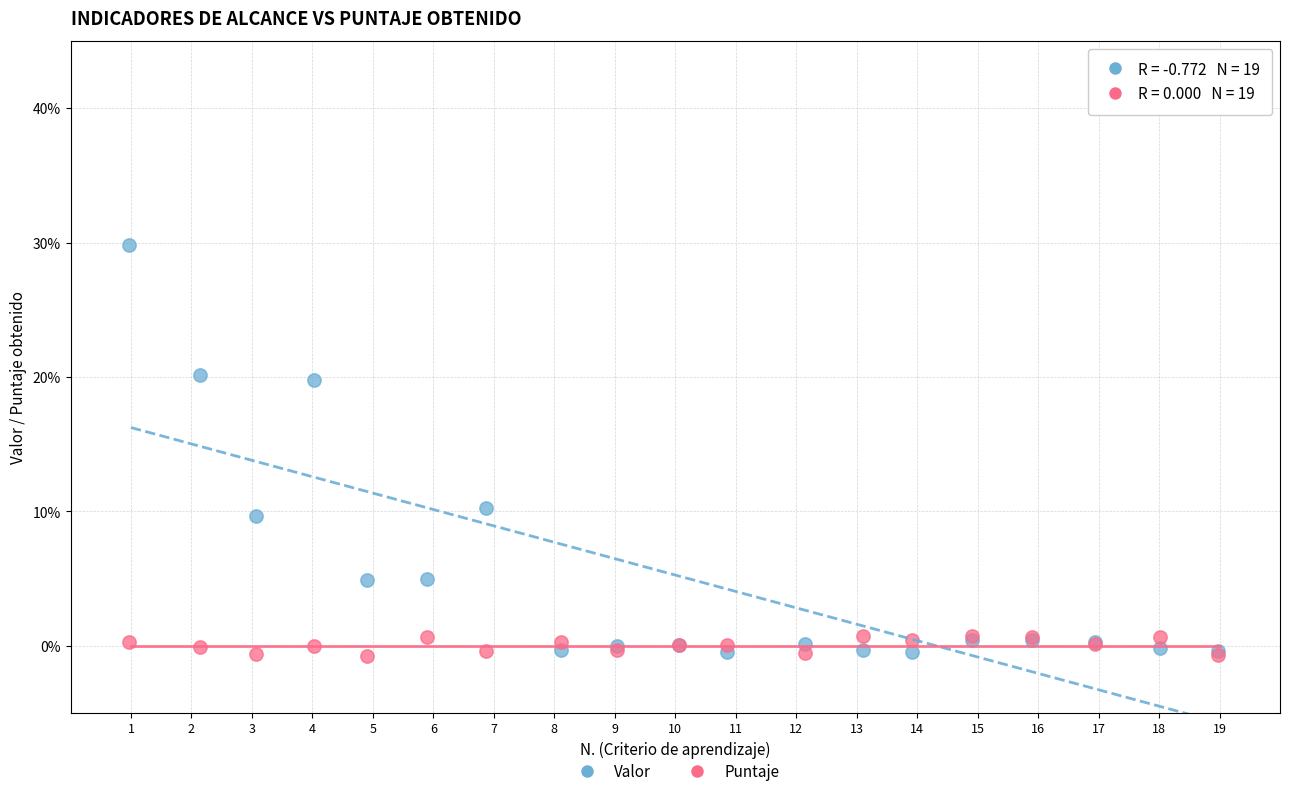

Which series reaches the maximum Y coordinate?

Valor